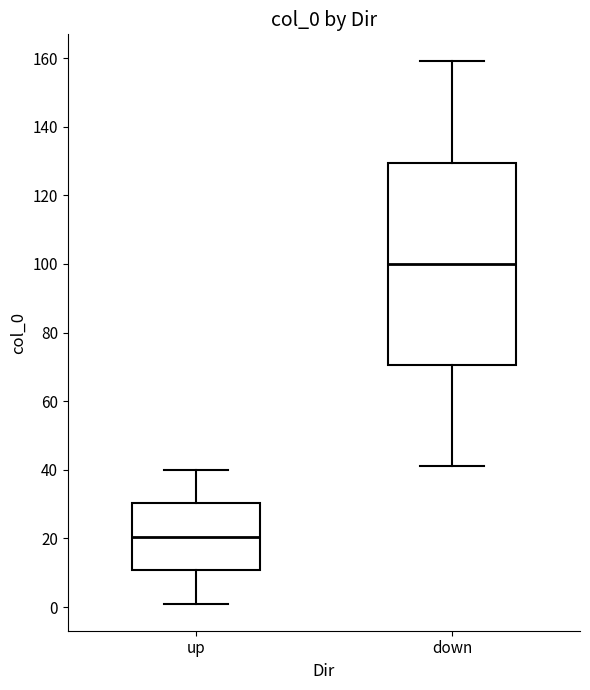

Where does the lower whisker of the box for up end on the y-axis? The values are not printed on the chart, so give them approximately, as read against the axis.

2